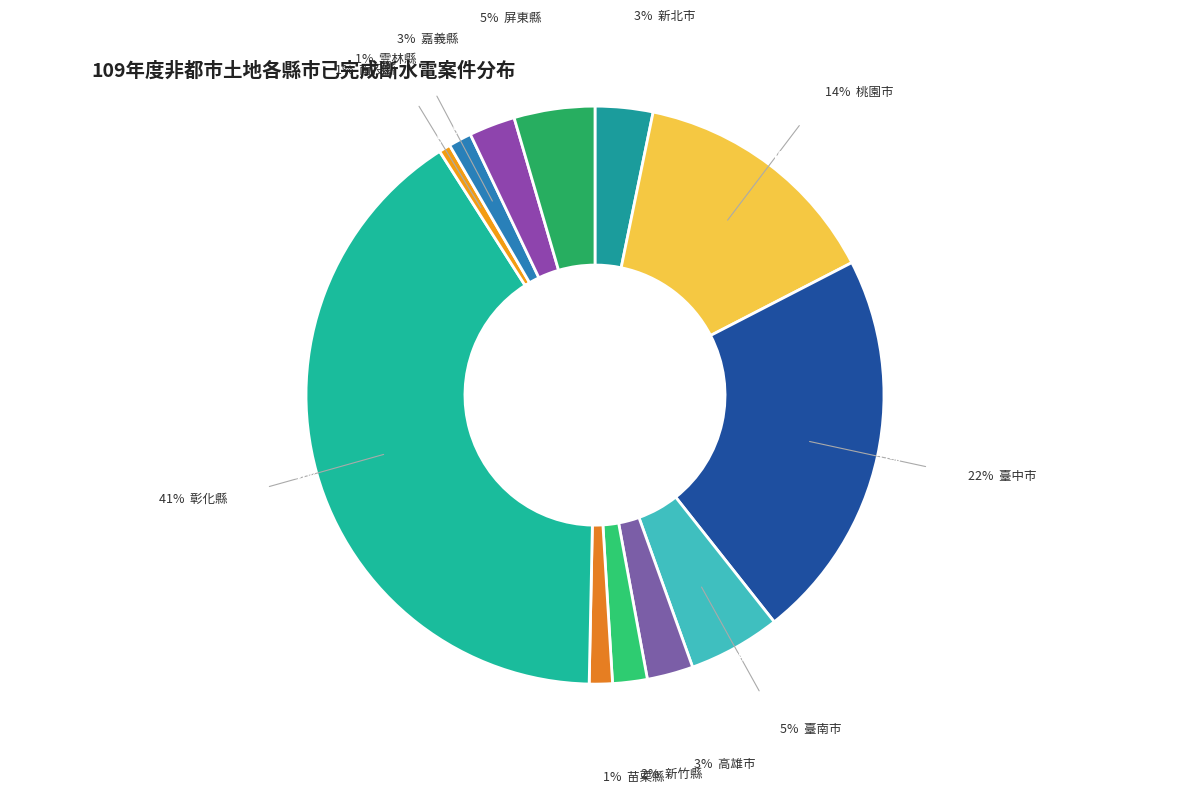

Does 嘉義縣 represent more than half of the total?

No